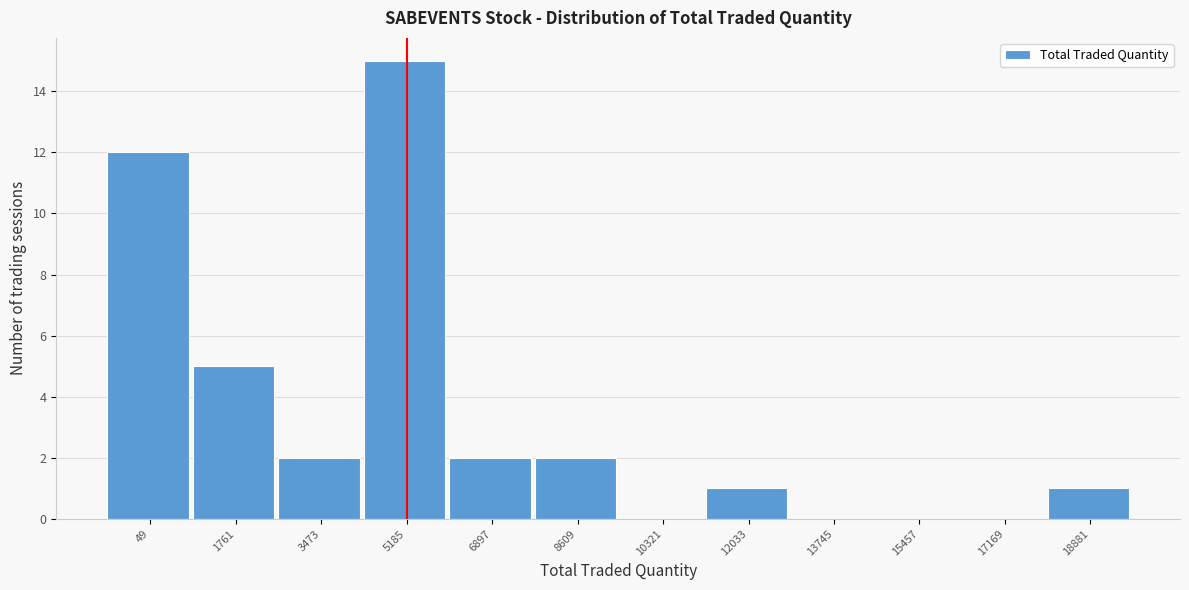

Reading right to left, list all the values displayed in this chart.

18881=1	17169=0	15457=0	13745=0	12033=1	10321=0	8609=2	6897=2	5185=15	3473=2	1761=5	49=12